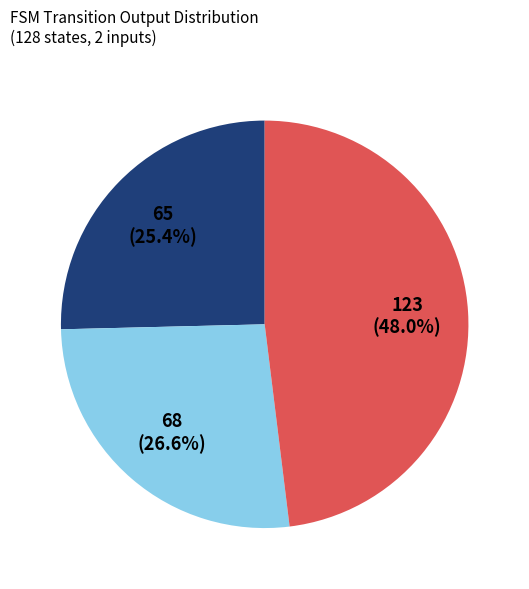

Is there any slice that represents more than half of the pie?

No